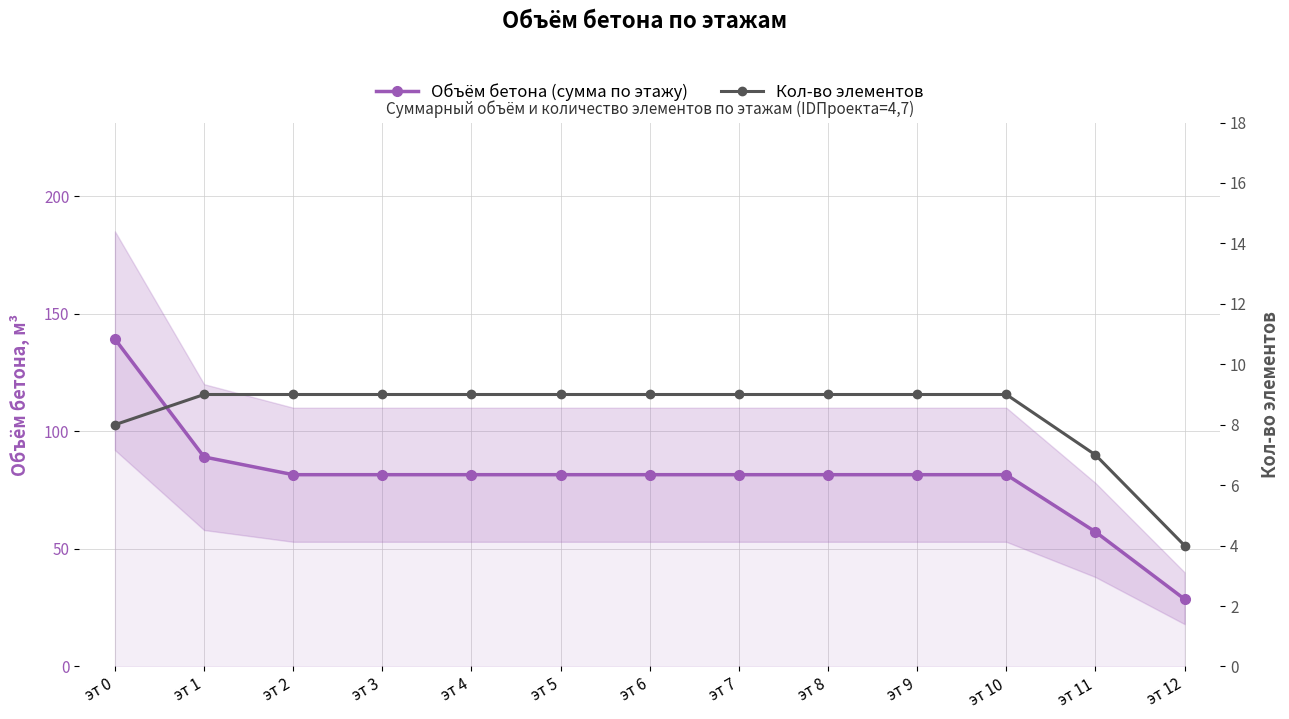

How many data points in Объём бетона (сумма по этажу) are less than 81?

2